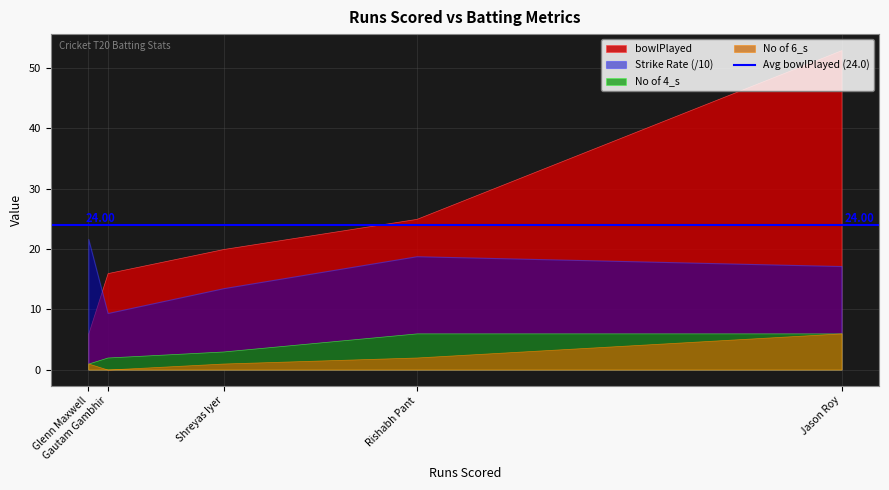

How many series are shown in this chart?

4